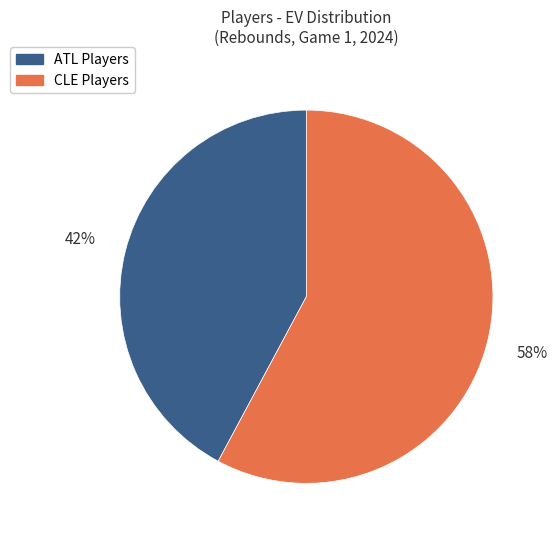

To the nearest percent, what is the average slice percentage?

50%